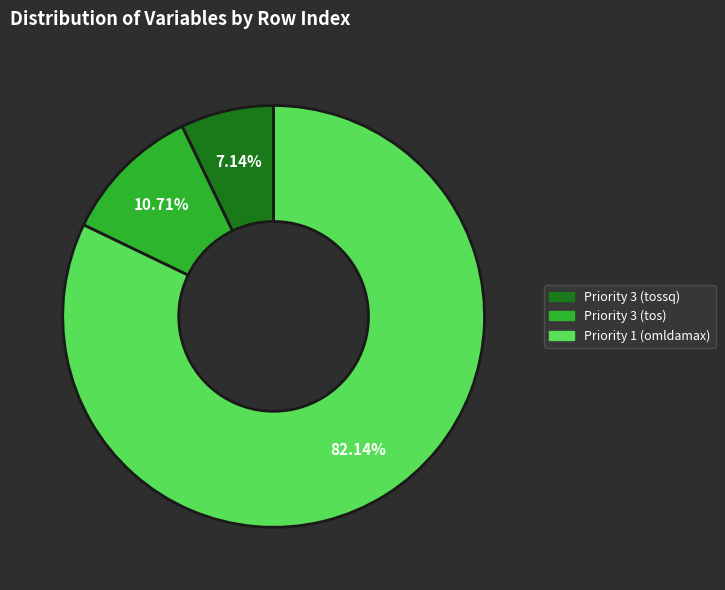

Rank the categories by value from lowest to highest.

Priority 3 (tossq), Priority 3 (tos), Priority 1 (omldamax)